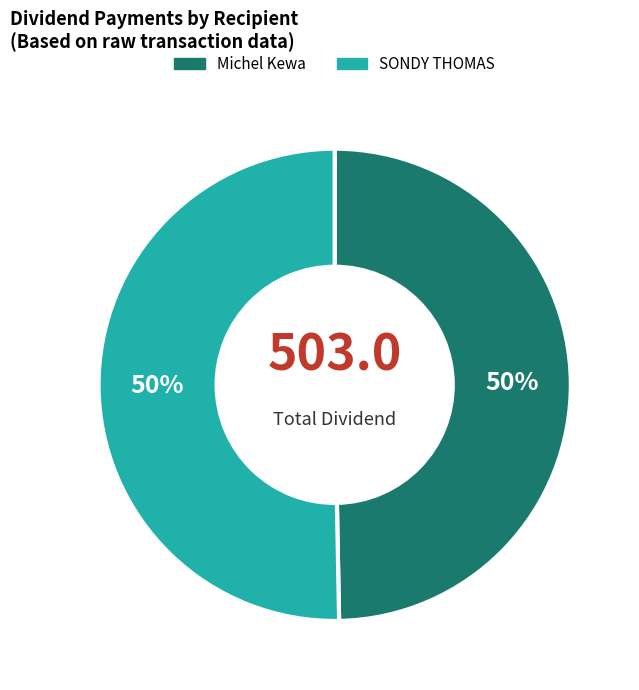

To the nearest percent, what percentage of the pie is Michel Kewa?

50%